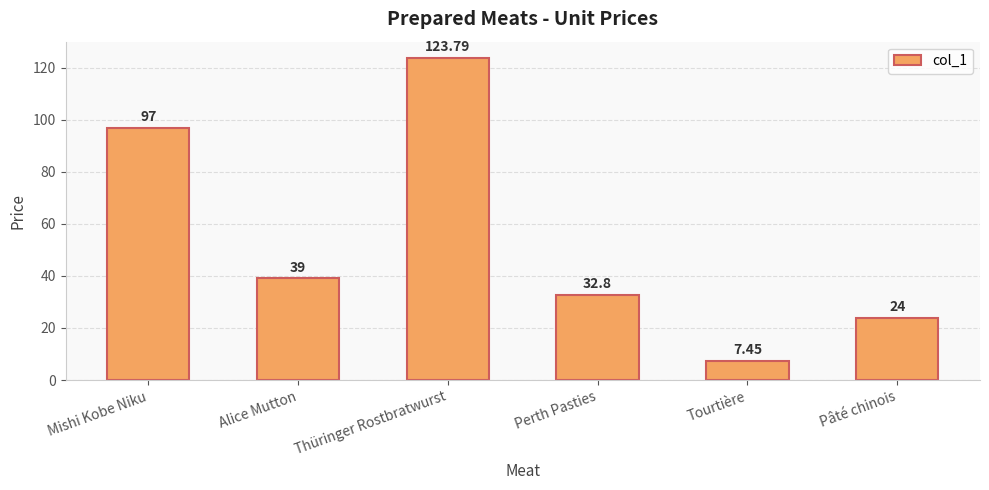

Where does the data first go above 39?

Mishi Kobe Niku